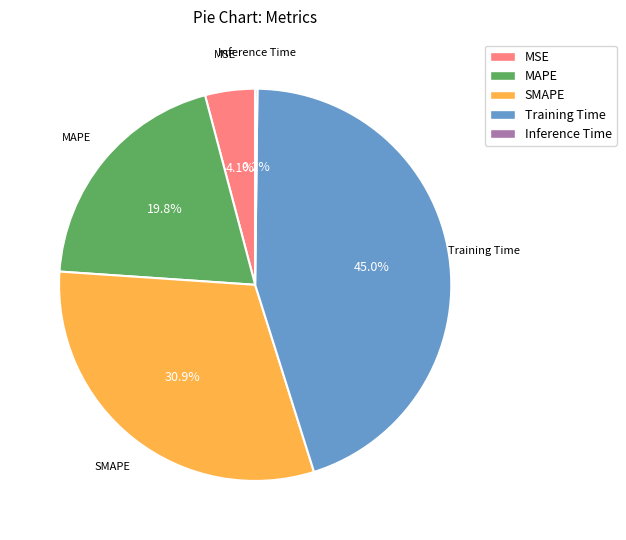

What percentage is NOT represented by MAPE?

80.2%